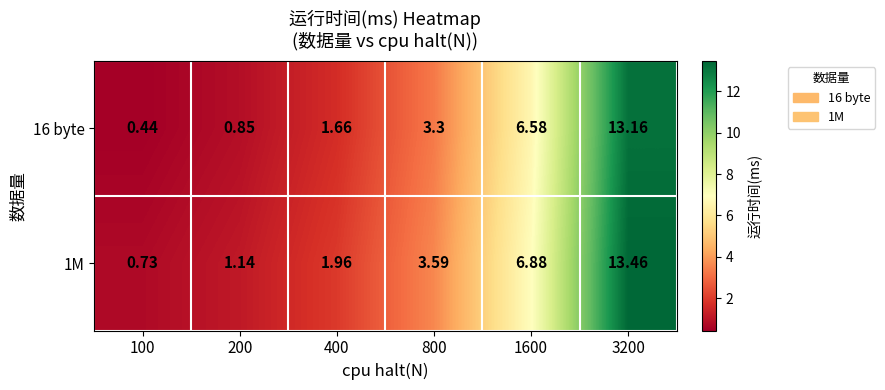

Is the value of 16 byte at 200 greater than the value of 1M at 3200?

No